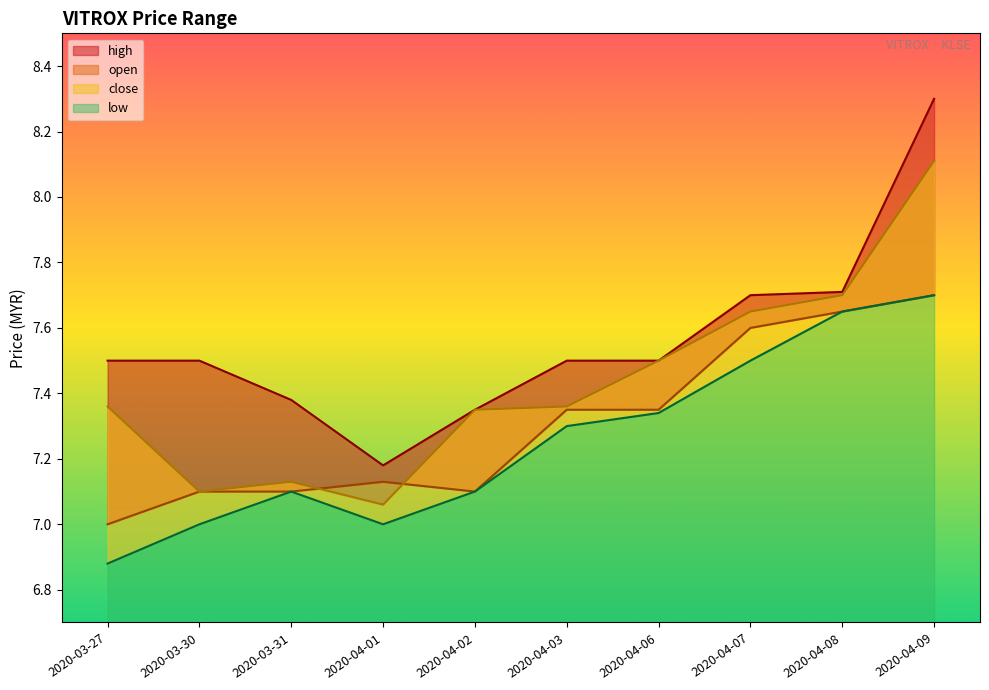

Which series has the largest total across all categories?

high